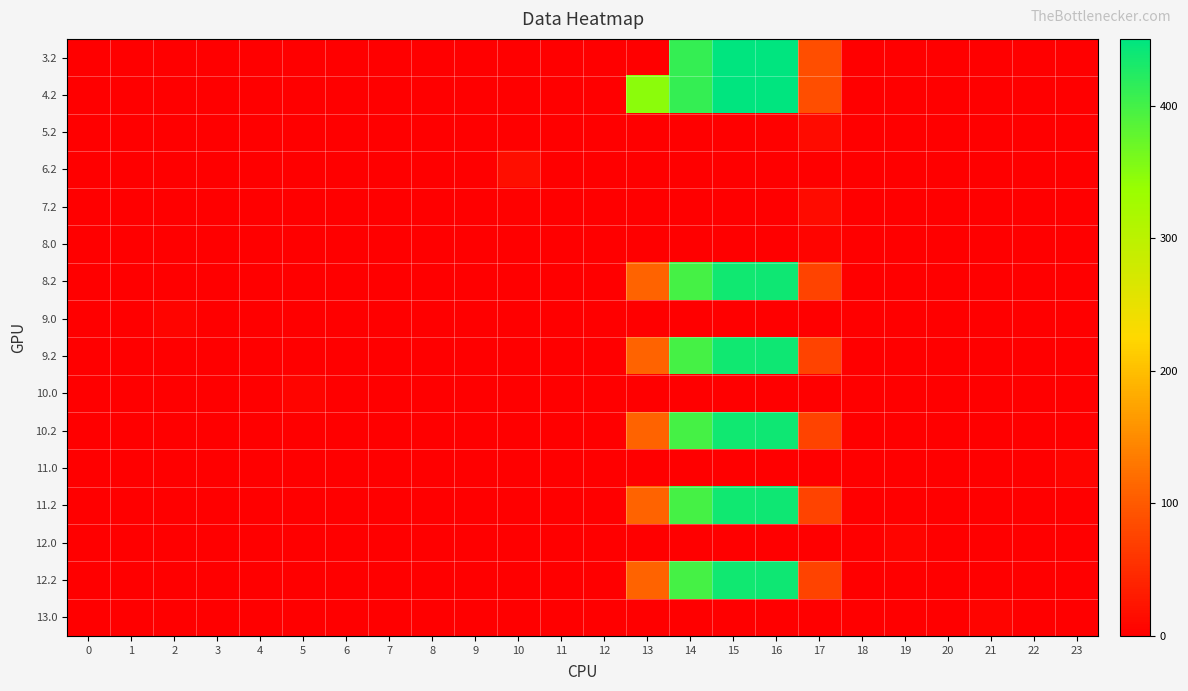

How many categories are shown in the chart?

24